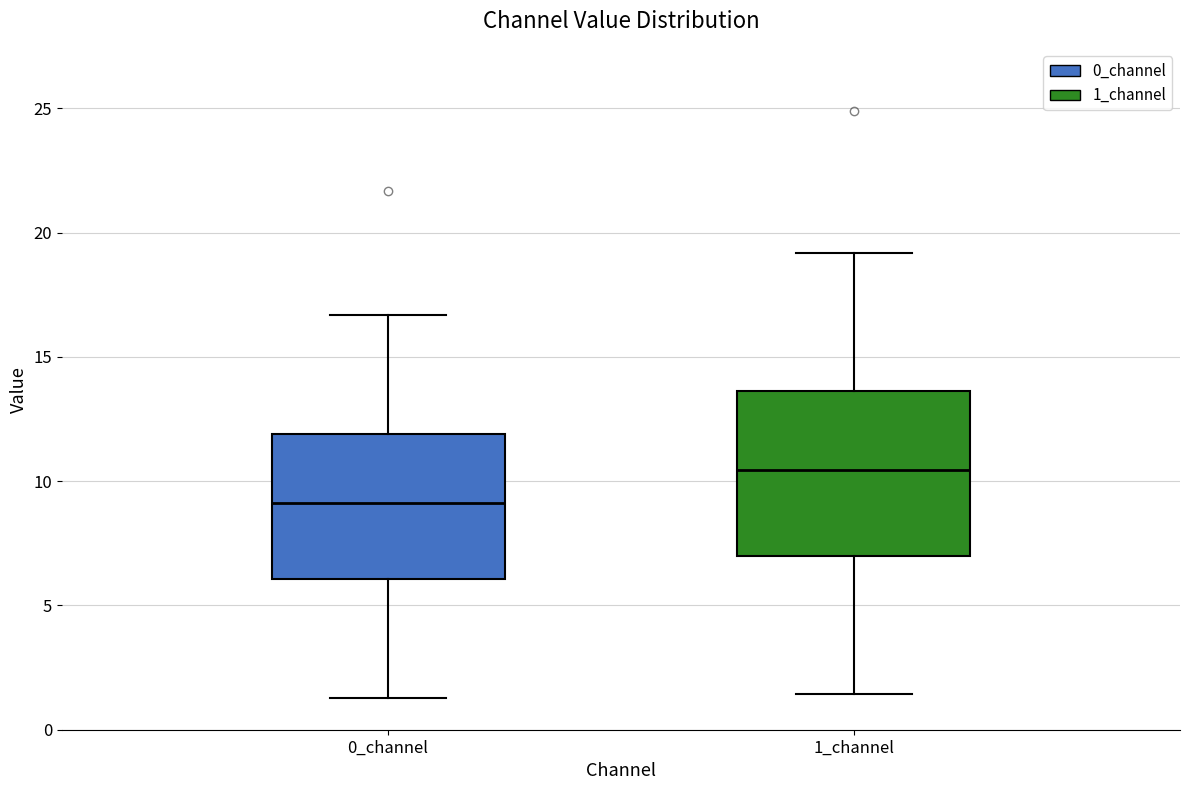

Where does the upper whisker of the box for 1_channel end on the y-axis? The values are not printed on the chart, so give them approximately, as read against the axis.

19.0